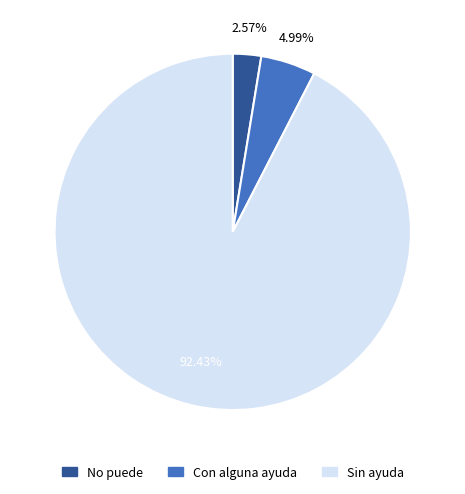

The Con alguna ayuda slice represents 5% of the pie. True or false?

True